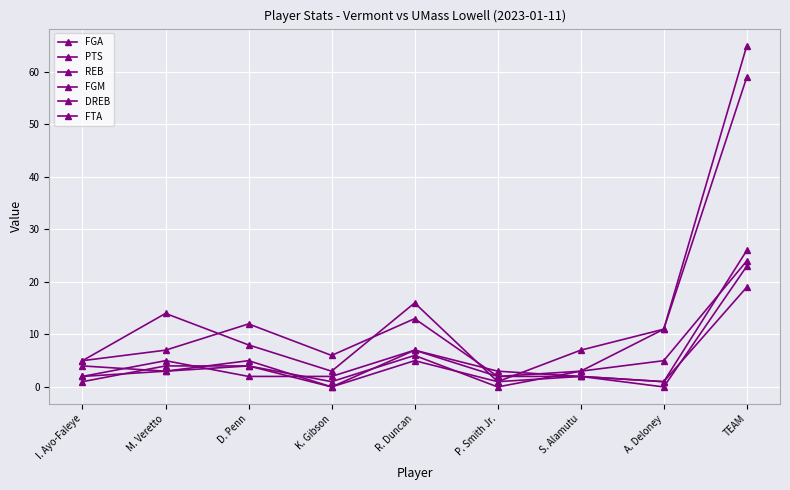

The FGM series shows 6 at M. Veretto. True or false?

False